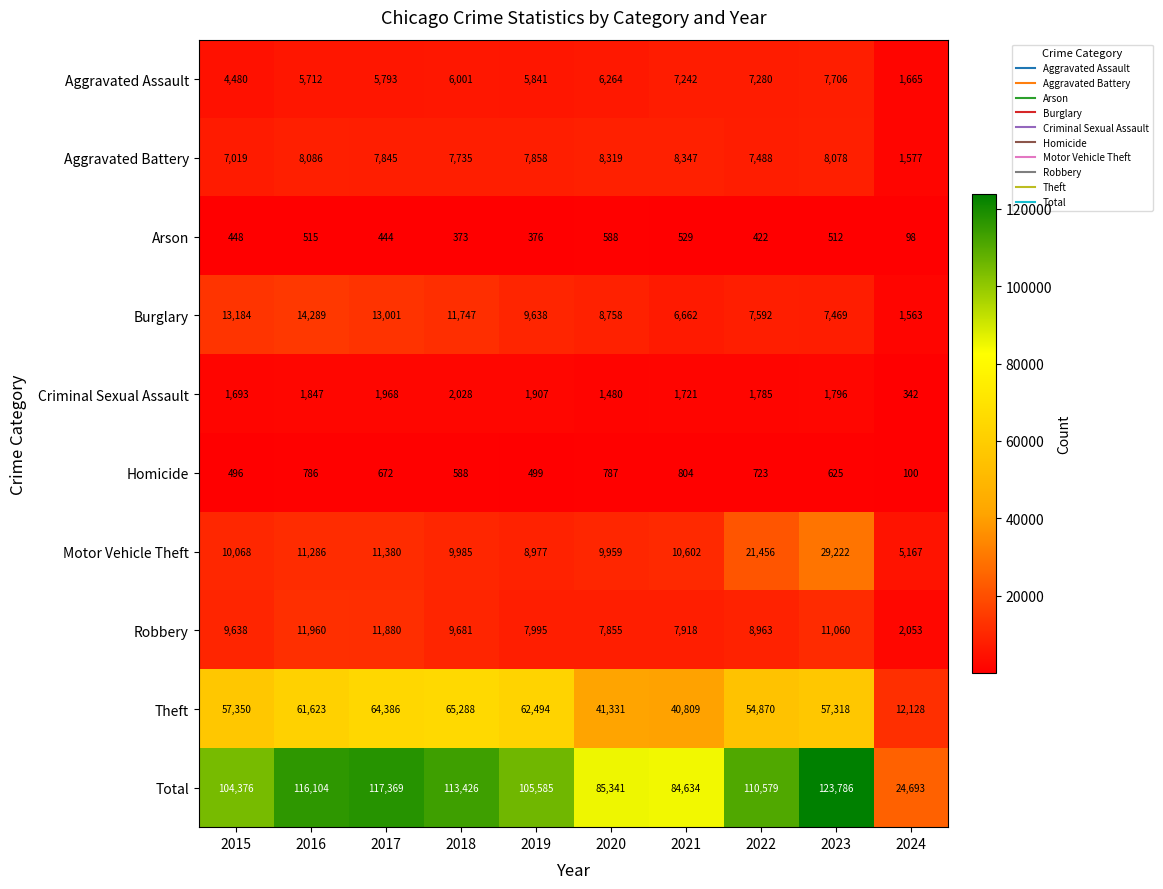

At which category is the sum across all series the highest?

2023